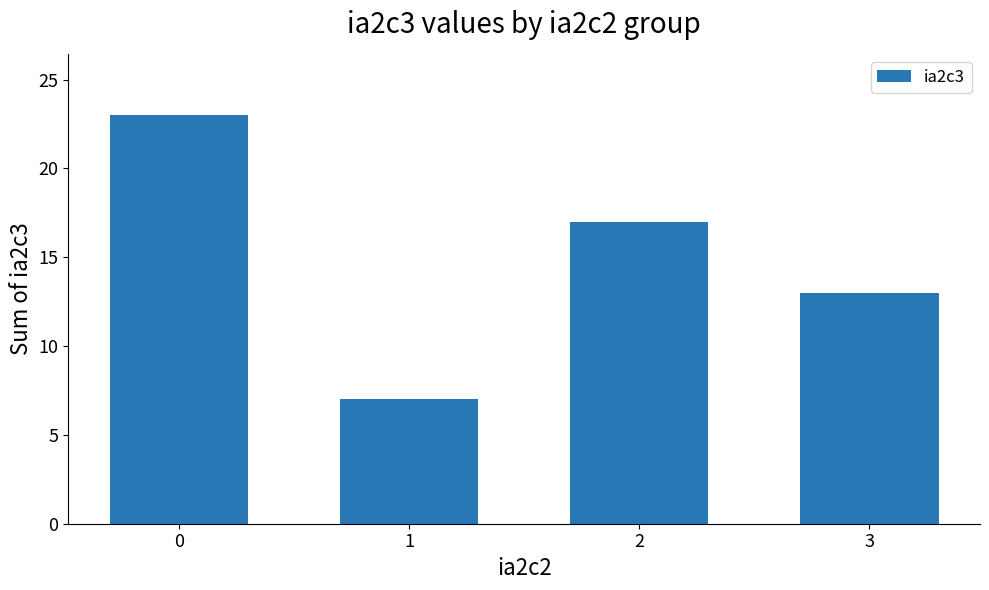

The chart shows a value of 17 at 2. True or false?

True